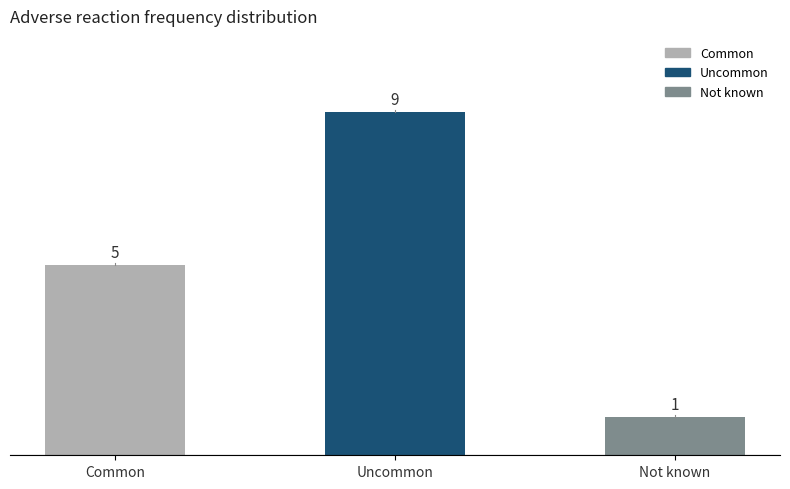

Which category has the lowest value across all series?

Not known